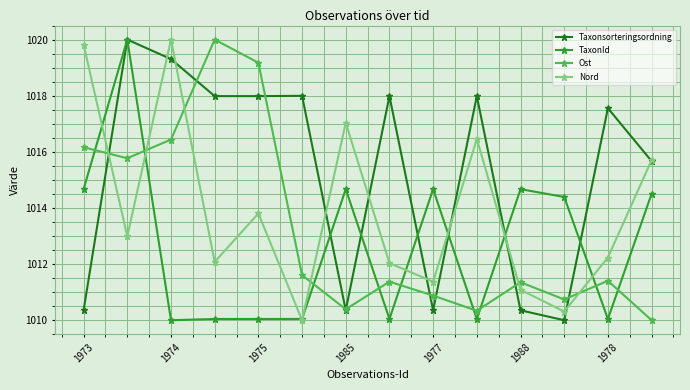

What is the value of the TaxonId point at the 13th from the left?

1010.0